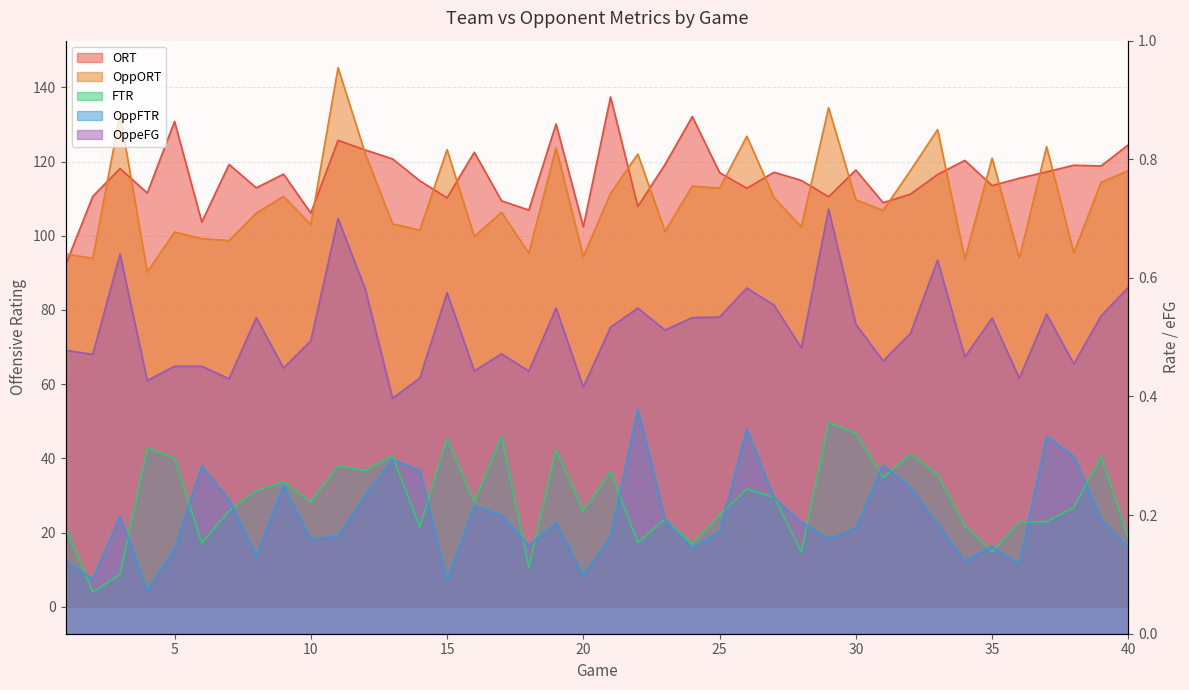

True or false: OppFTR and ORT intersect in this chart.

False